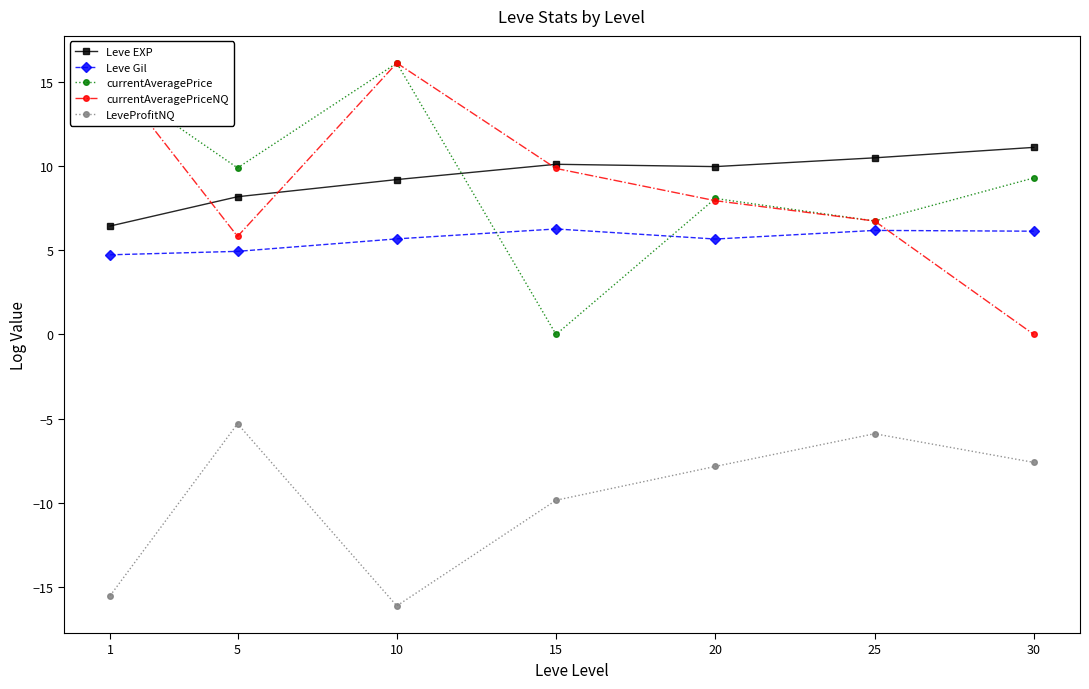

Count the number of categories in the chart.

7